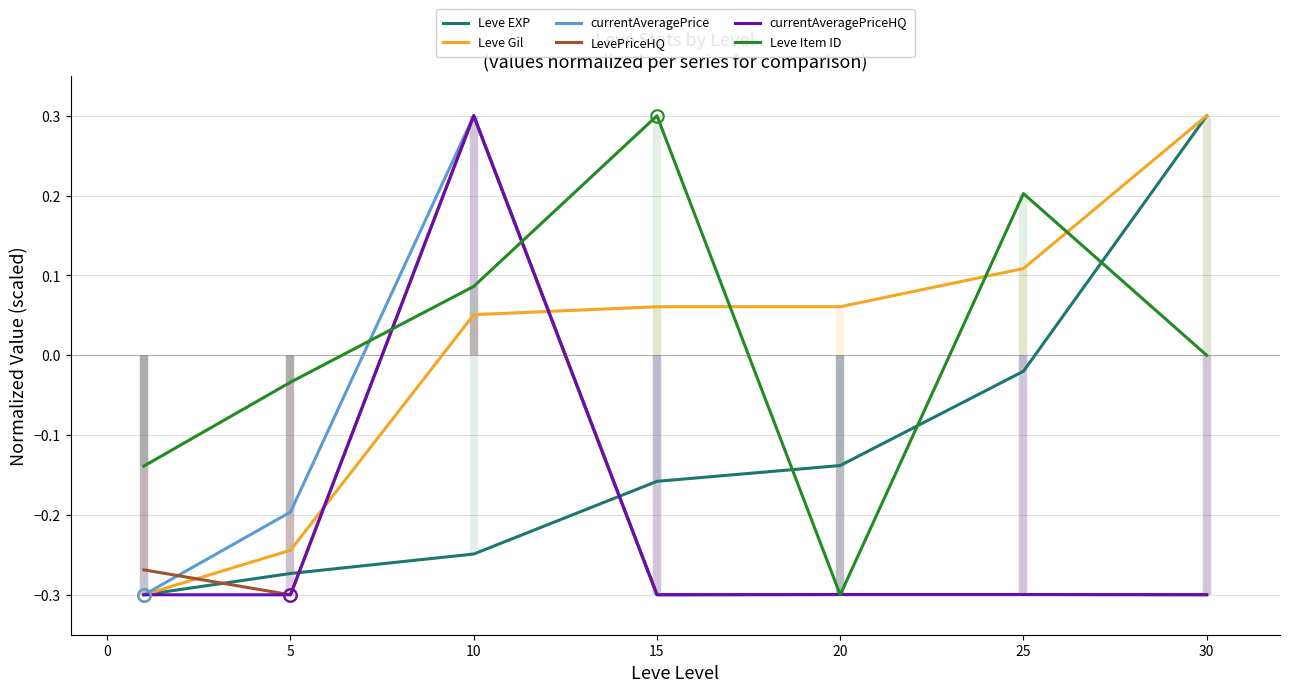

How many currentAveragePriceHQ values are between 0 and 1?

1